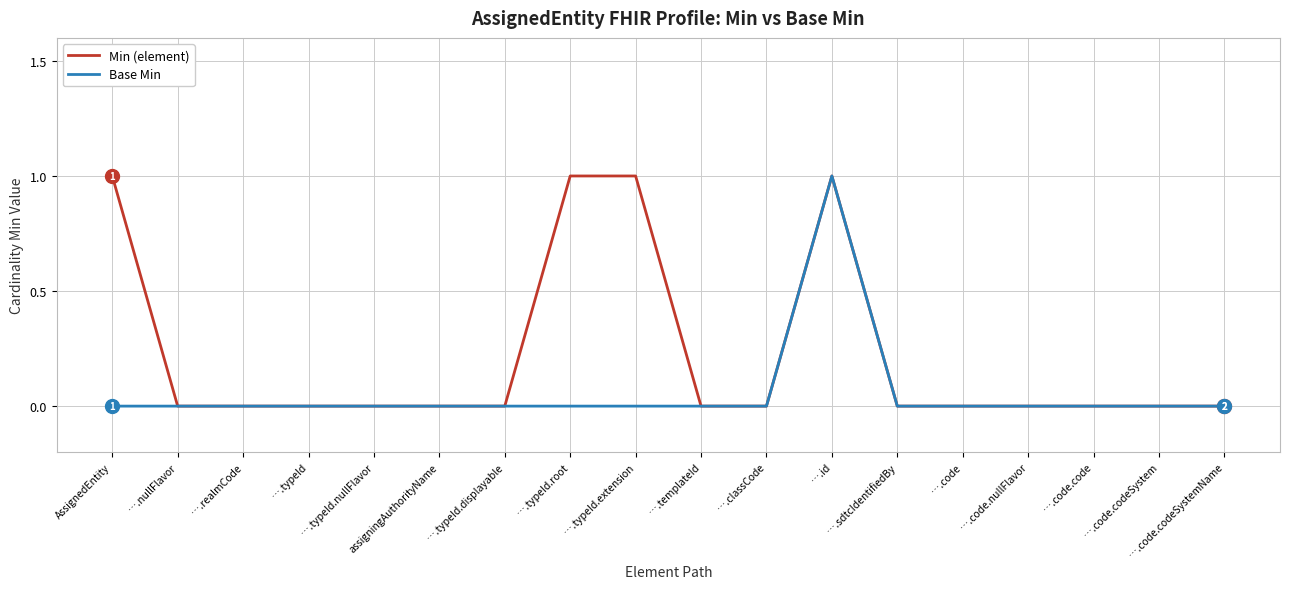

Which series has the largest total across all categories?

Min (element)